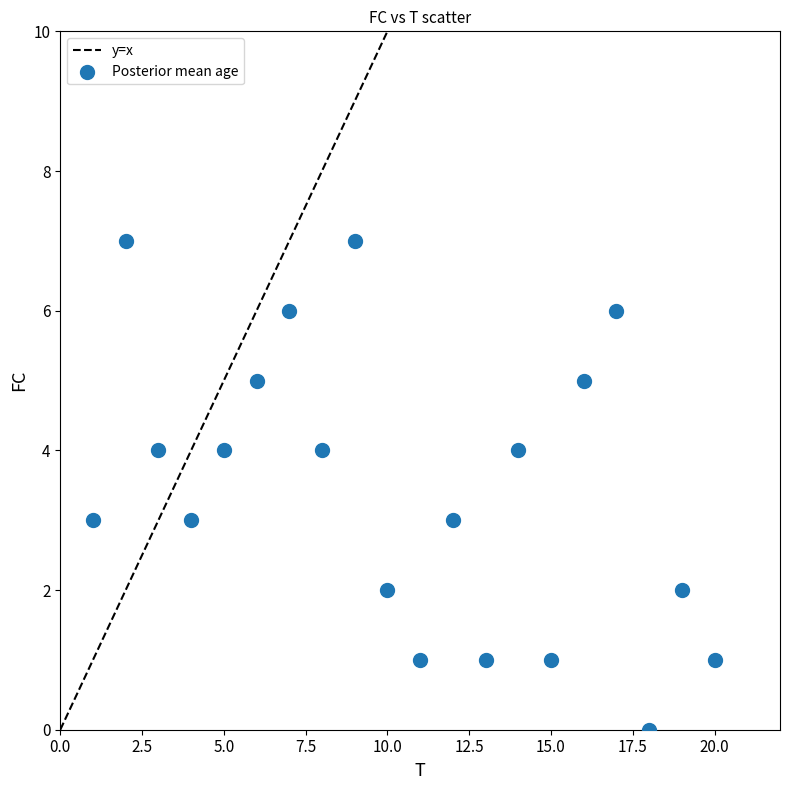

What is the range of X values (max minus min)?

19